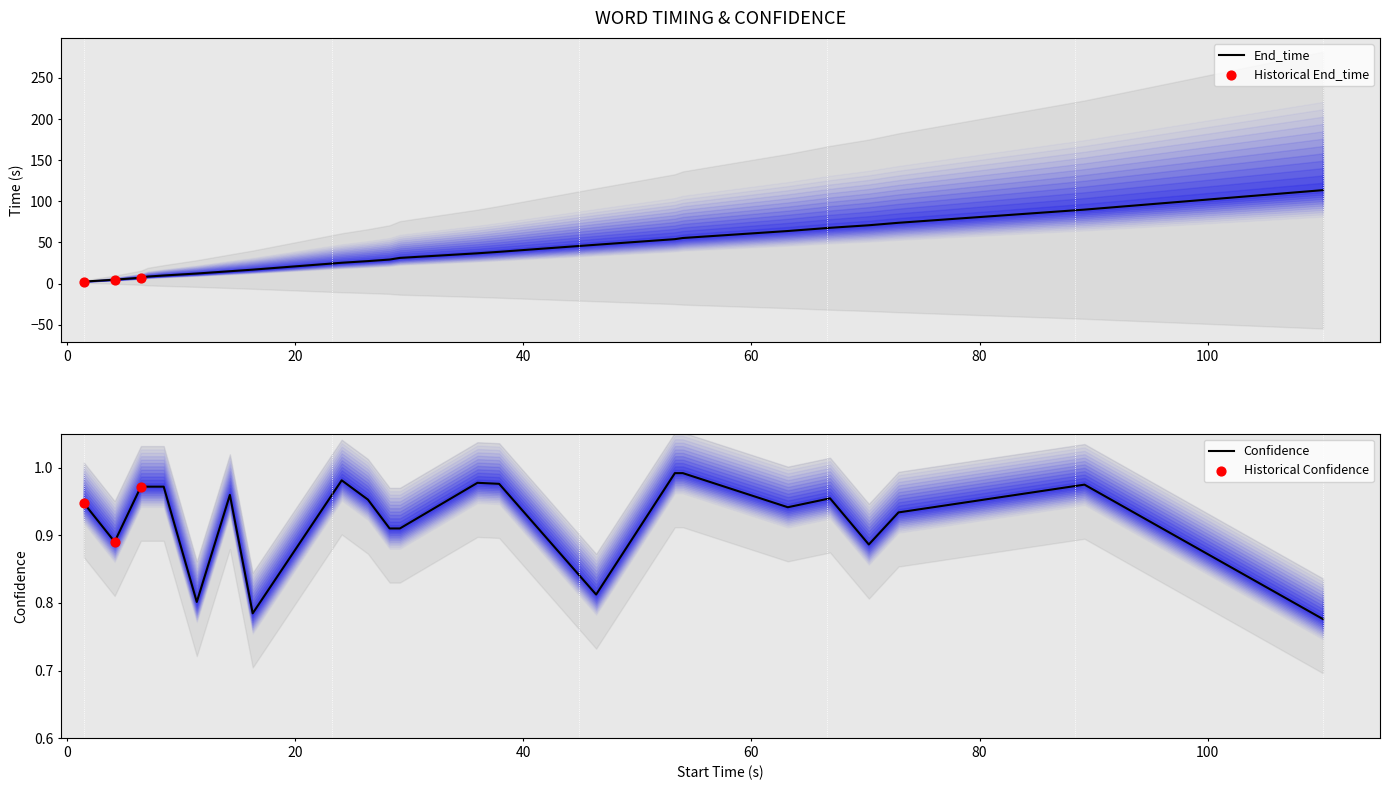

Which series reaches the maximum Y coordinate?

End_time